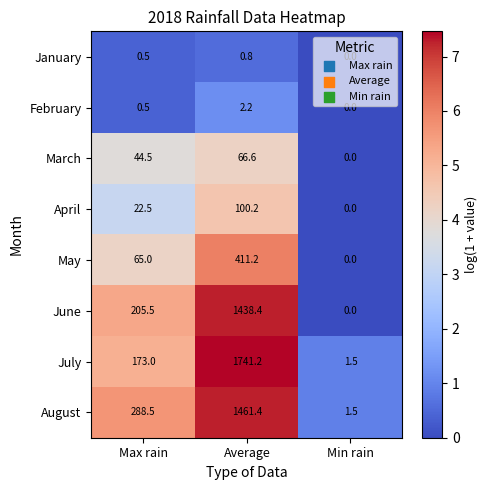

Which series has the largest total across all categories?

July